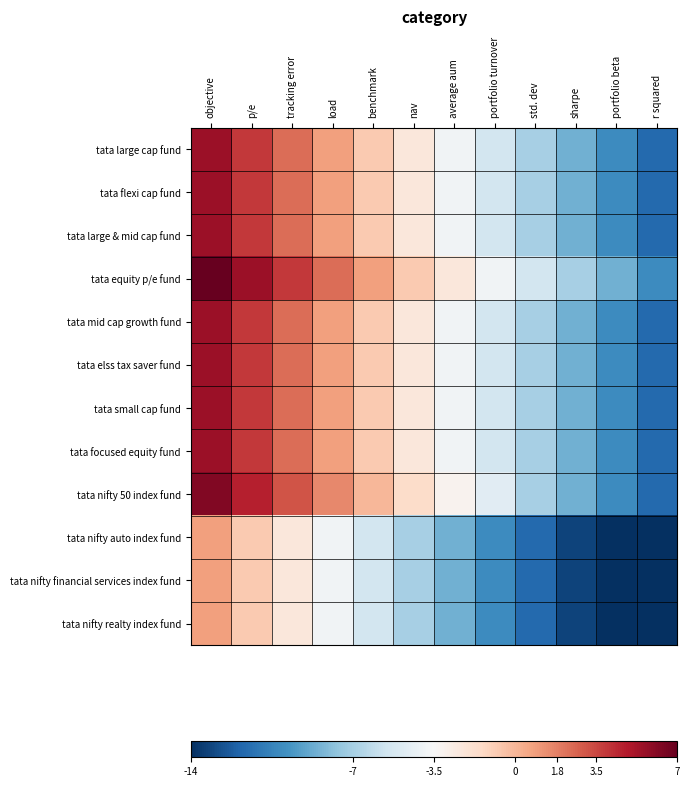

How many series are shown in this chart?

12